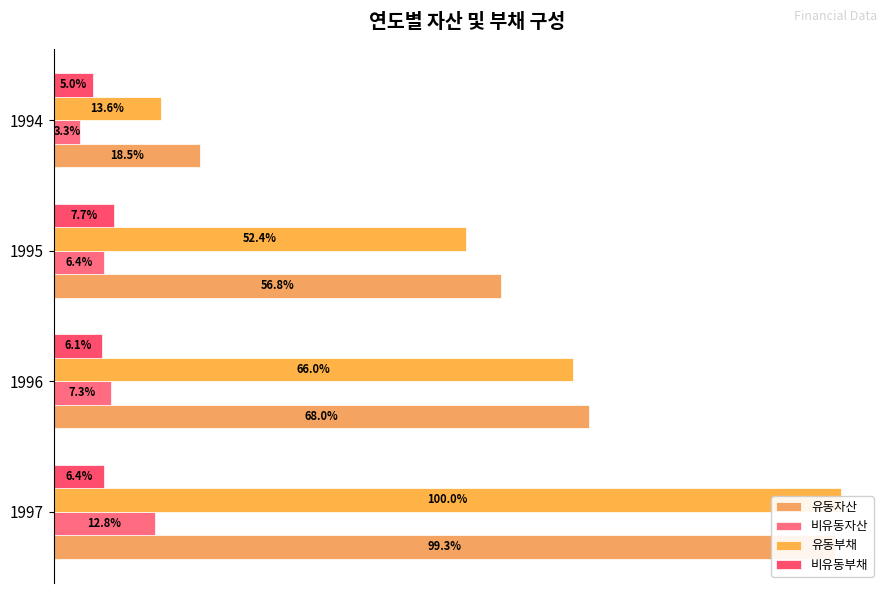

The value of 비유동자산 at 1997 is 111780128. True or false?

False